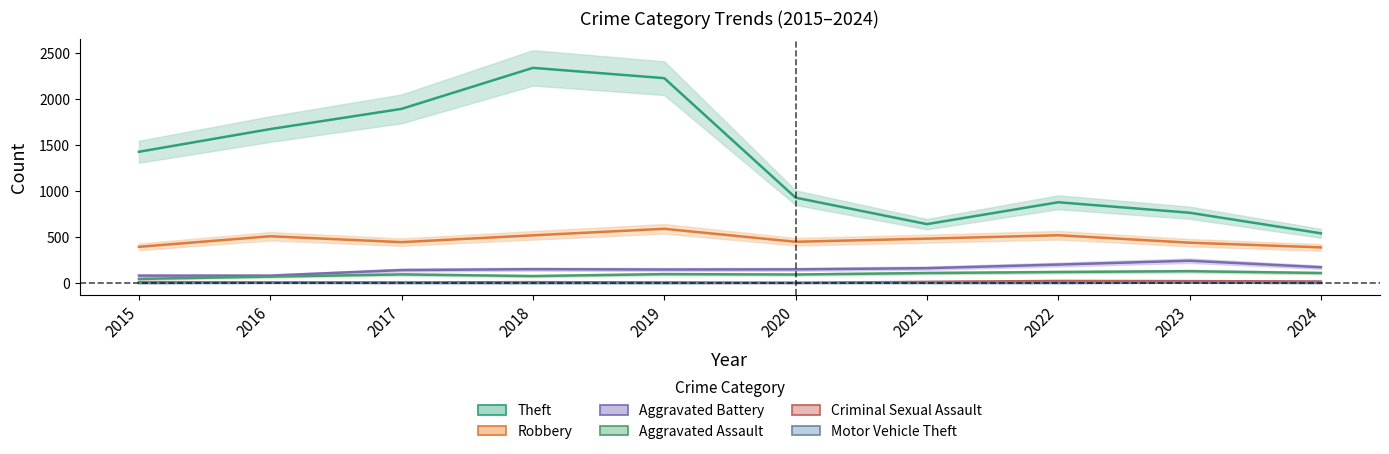

Which series changed the most between 2021 and 2023?

Theft